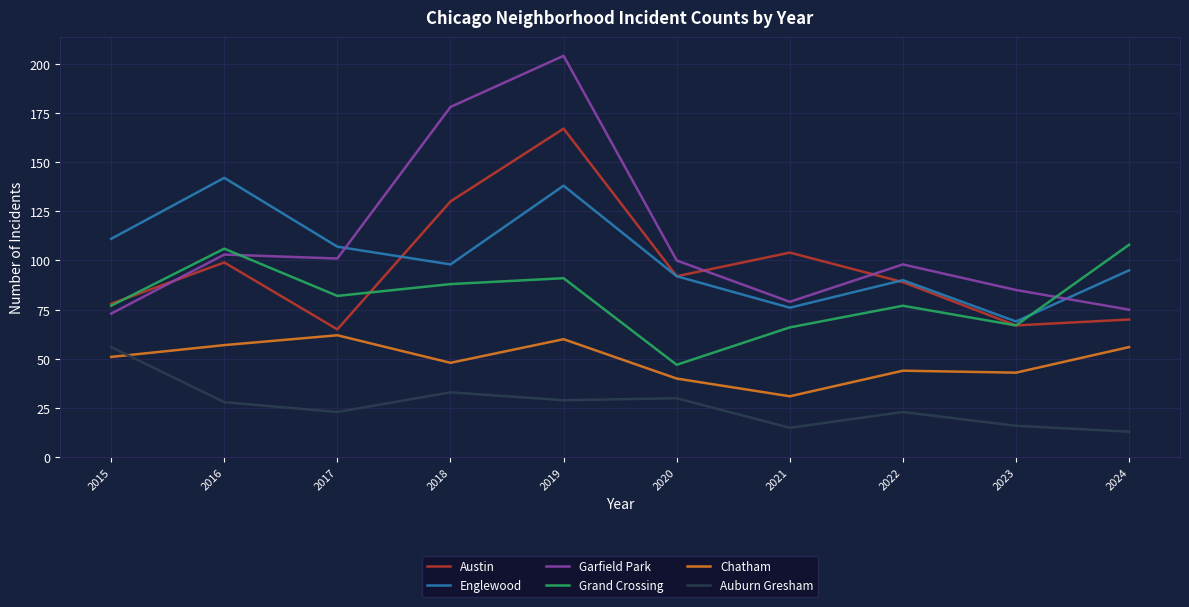

Reading right to left, what are all the values shown in this chart?

Austin: 2024=70	2023=67	2022=89	2021=104	2020=92	2019=167	2018=130	2017=65	2016=99	2015=78
Englewood: 2024=95	2023=69	2022=90	2021=76	2020=92	2019=138	2018=98	2017=107	2016=142	2015=111
Garfield Park: 2024=75	2023=85	2022=98	2021=79	2020=100	2019=204	2018=178	2017=101	2016=103	2015=73
Grand Crossing: 2024=108	2023=67	2022=77	2021=66	2020=47	2019=91	2018=88	2017=82	2016=106	2015=77
Chatham: 2024=56	2023=43	2022=44	2021=31	2020=40	2019=60	2018=48	2017=62	2016=57	2015=51
Auburn Gresham: 2024=13	2023=16	2022=23	2021=15	2020=30	2019=29	2018=33	2017=23	2016=28	2015=56